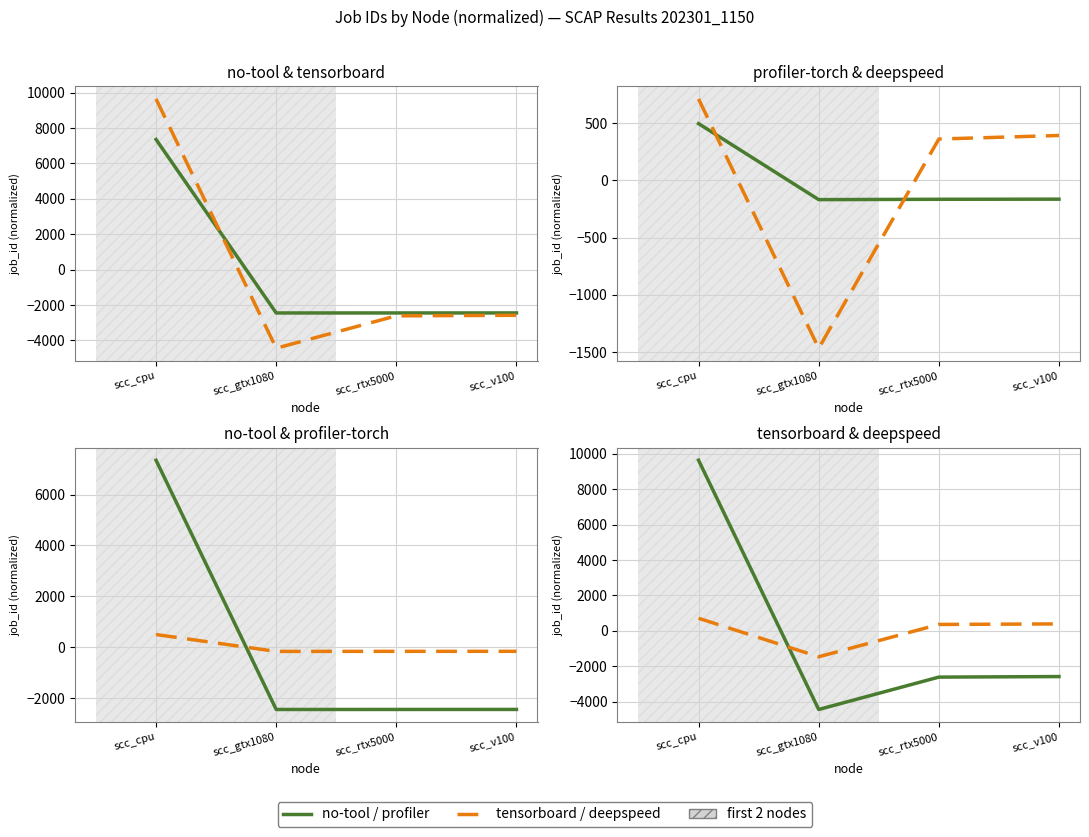

Is it true that no-tool equals -2449.8 at scc_v100?

True